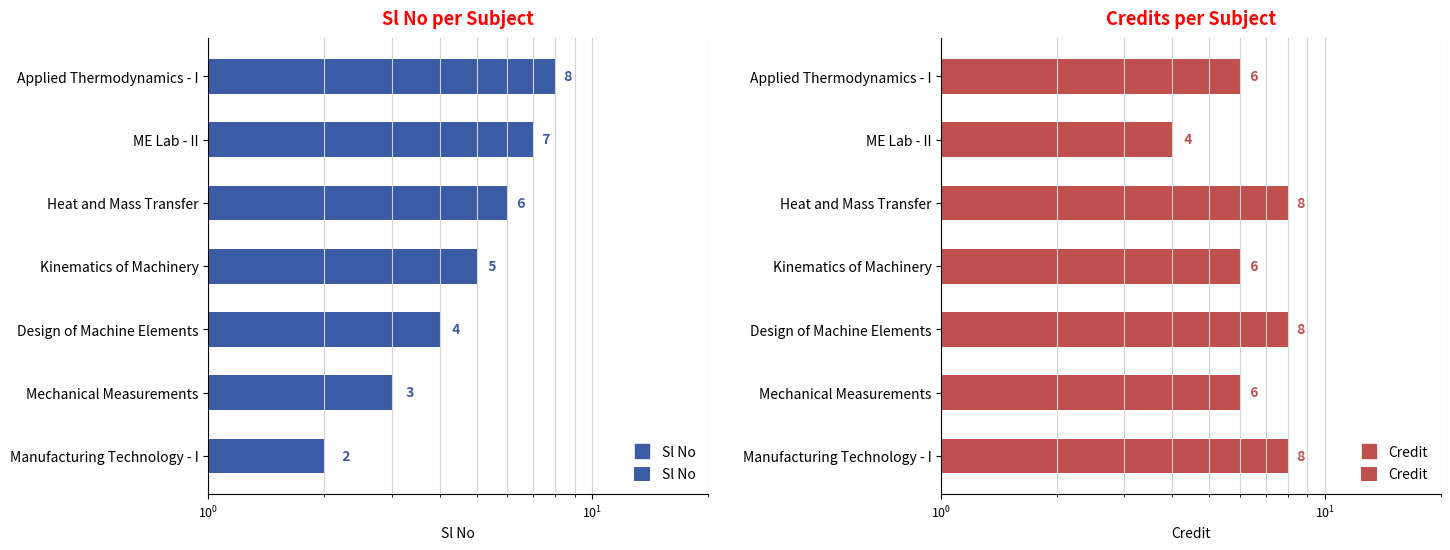

How many Credit values are between 6 and 8?

6